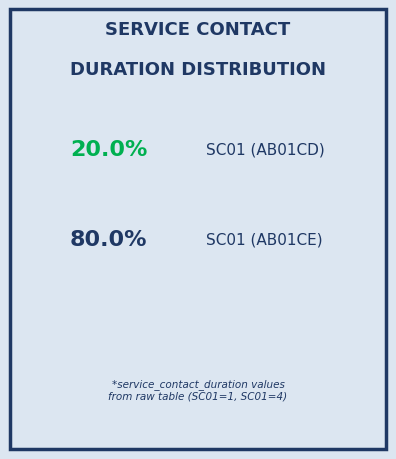

Combined, do AB01CE-E01-SC01 and AB01CD-E01-SC01 account for over 50%?

Yes